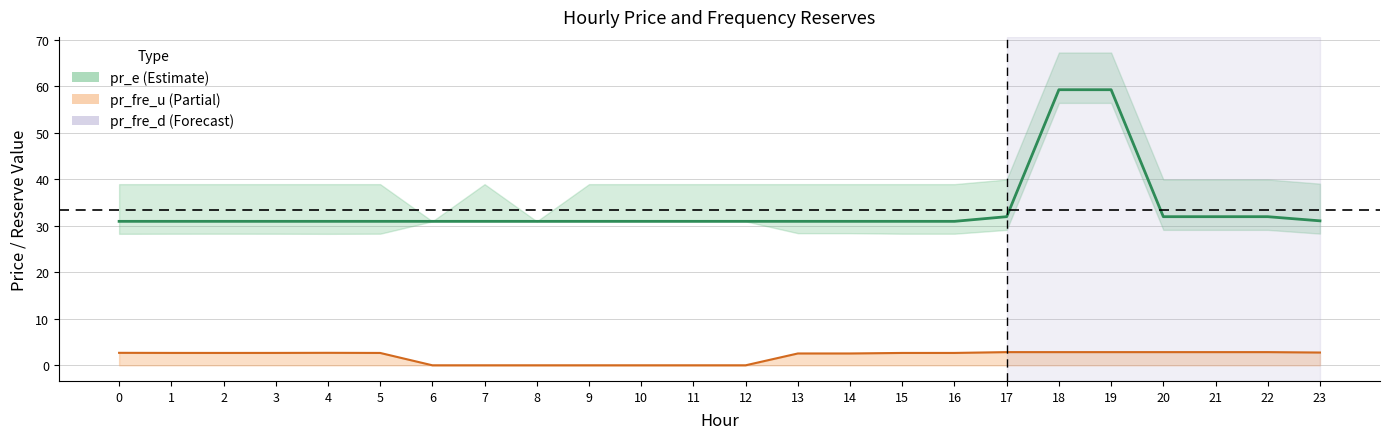

Is this an area chart (filled region under the line)?

No